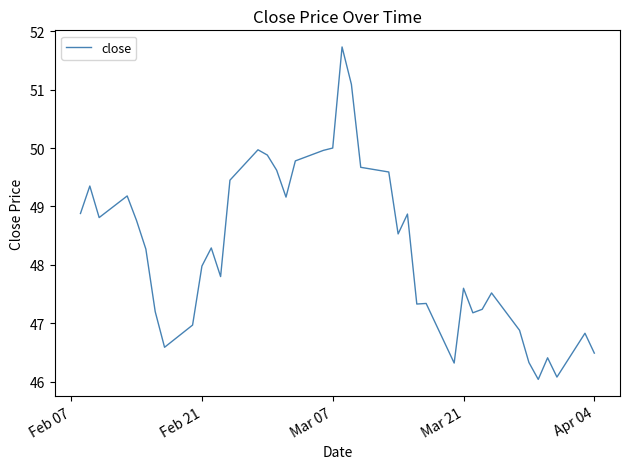

How many series are shown in this chart?

1